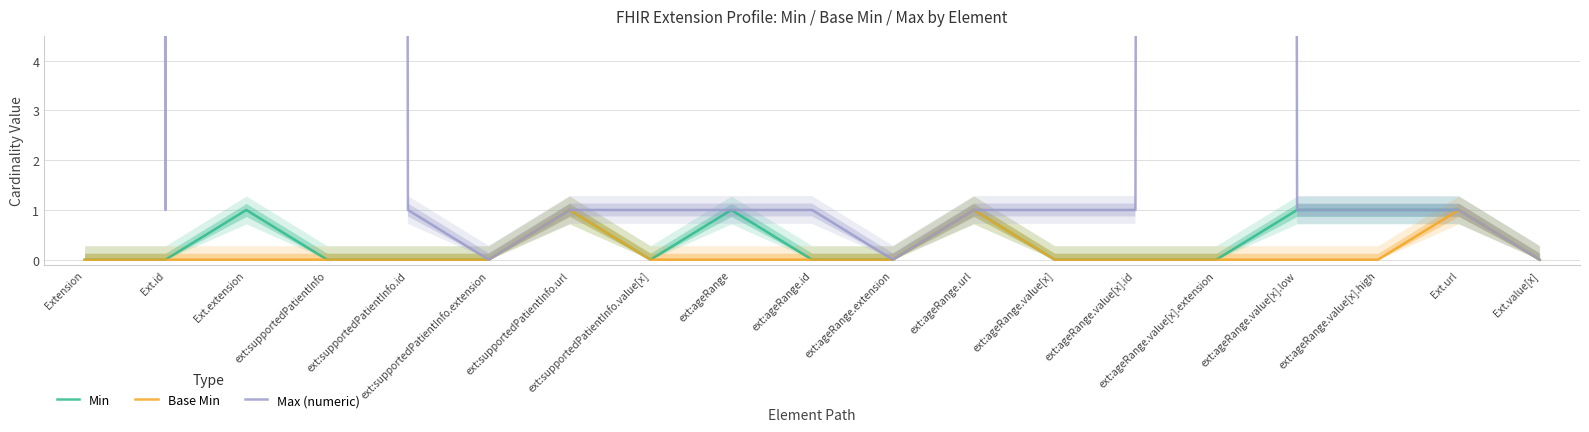

The value of Base Min at ext:supportedPatientInfo.url is 1. True or false?

True